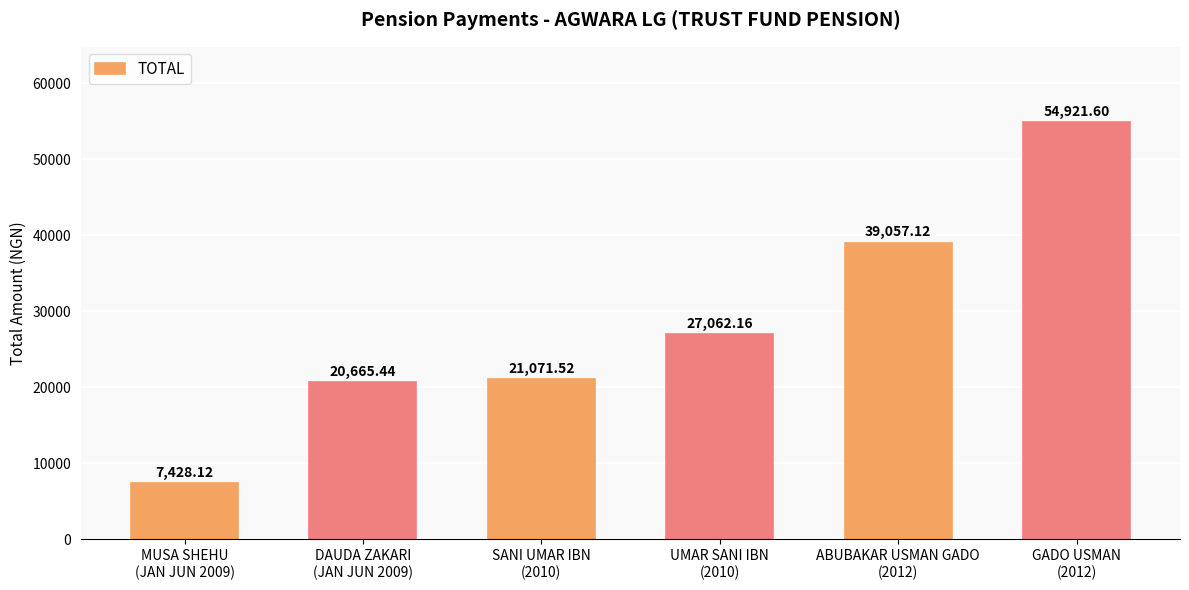

List the labels in order of value, largest first.

GADO USMAN
(2012), ABUBAKAR USMAN GADO
(2012), UMAR SANI IBN
(2010), SANI UMAR IBN
(2010), DAUDA ZAKARI
(JAN JUN 2009), MUSA SHEHU
(JAN JUN 2009)